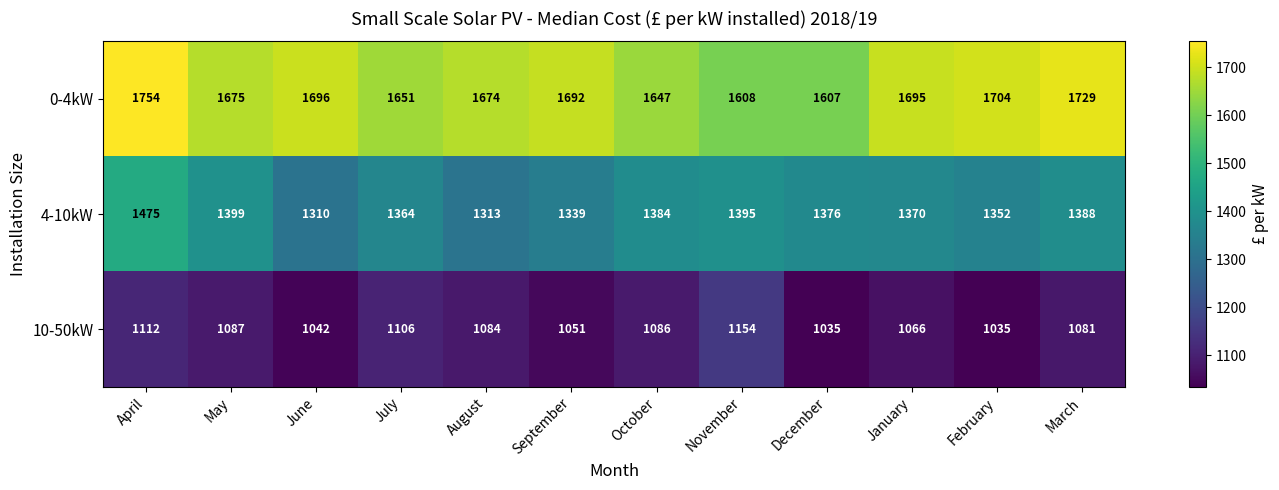

At April, list the series in order from largest to smallest.

0-4kW, 4-10kW, 10-50kW